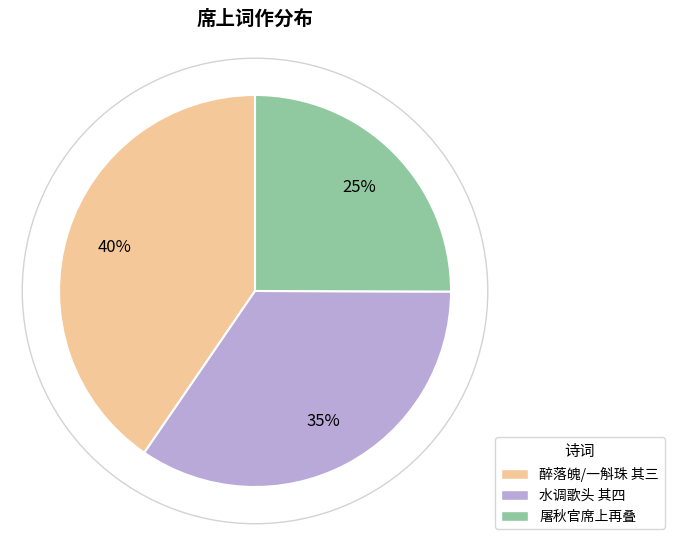

Does any single category account for the majority?

No